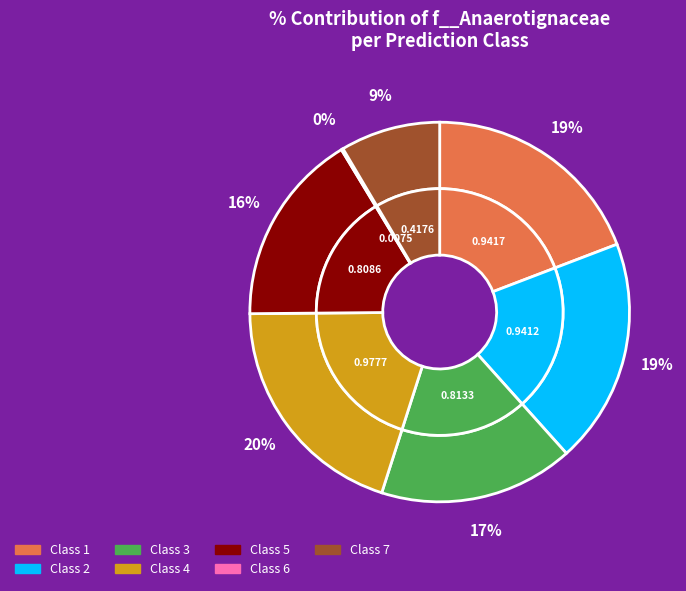

Which category has the smallest portion of the pie?

6